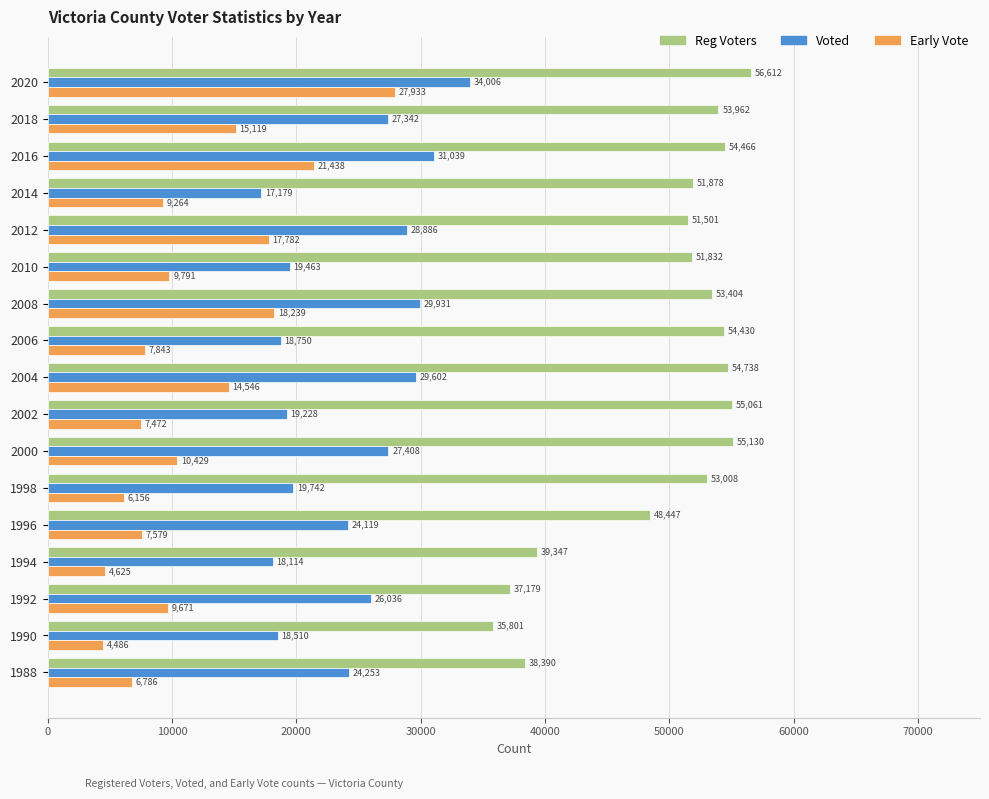

Which series has the largest total across all categories?

Reg Voters